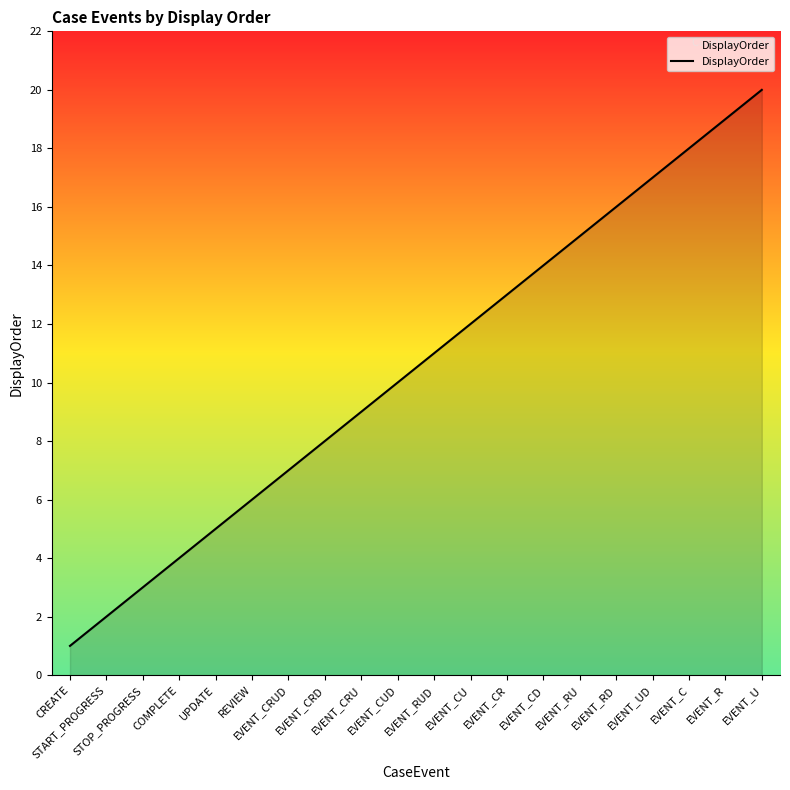

What position from the right is UPDATE?

16